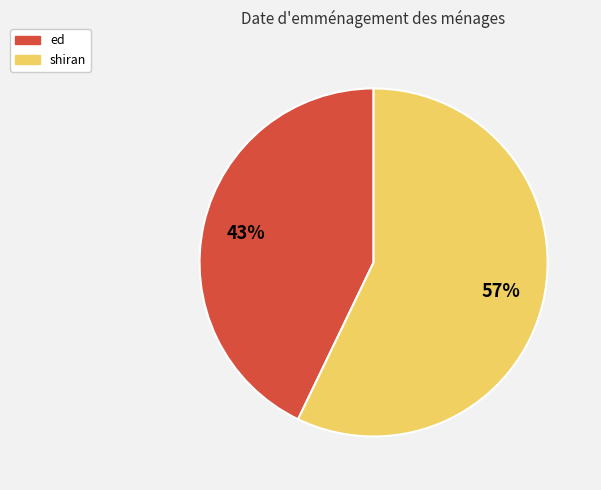

The ed slice represents 43% of the pie. True or false?

True